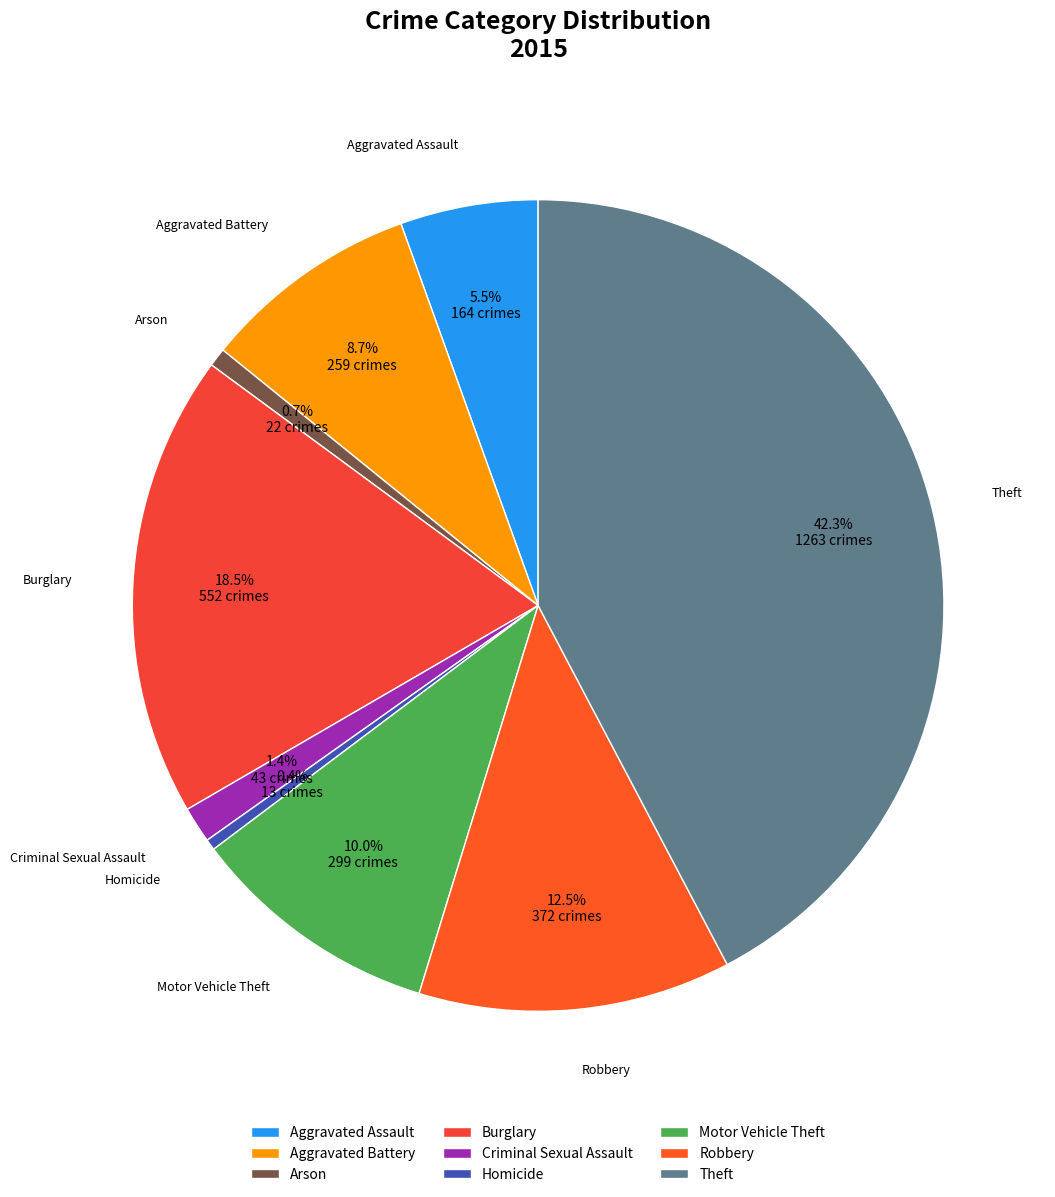

To the nearest percent, what is the average slice percentage?

11%